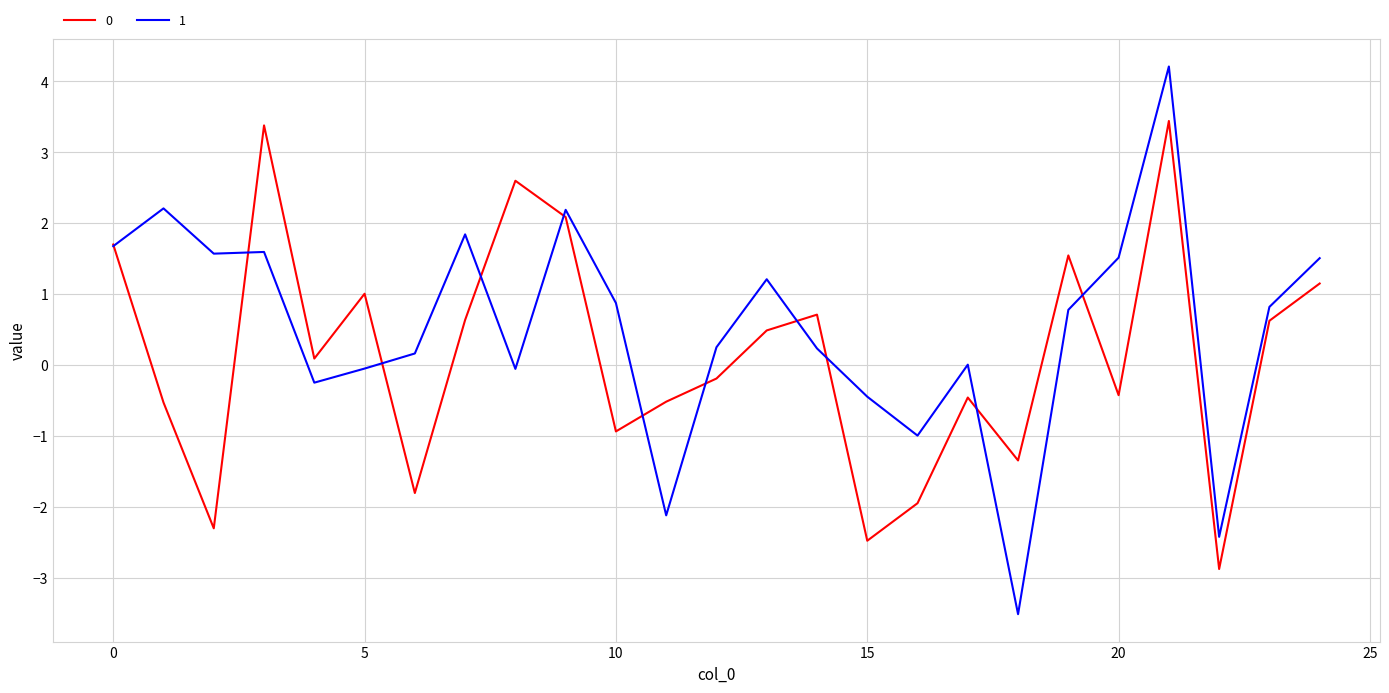

After their last crossing, which series has the higher values: 0 or 1?

1